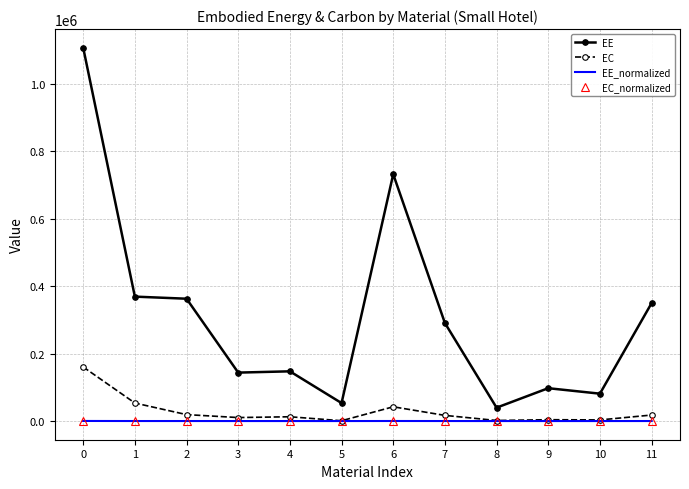

The EC series shows 16812.9 at 7. True or false?

True